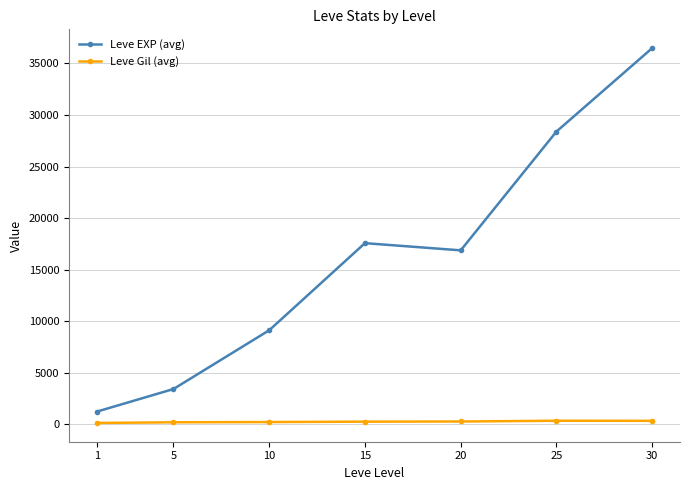

What is the difference between the maximum and minimum values in the Leve EXP (avg) series?

35279.2